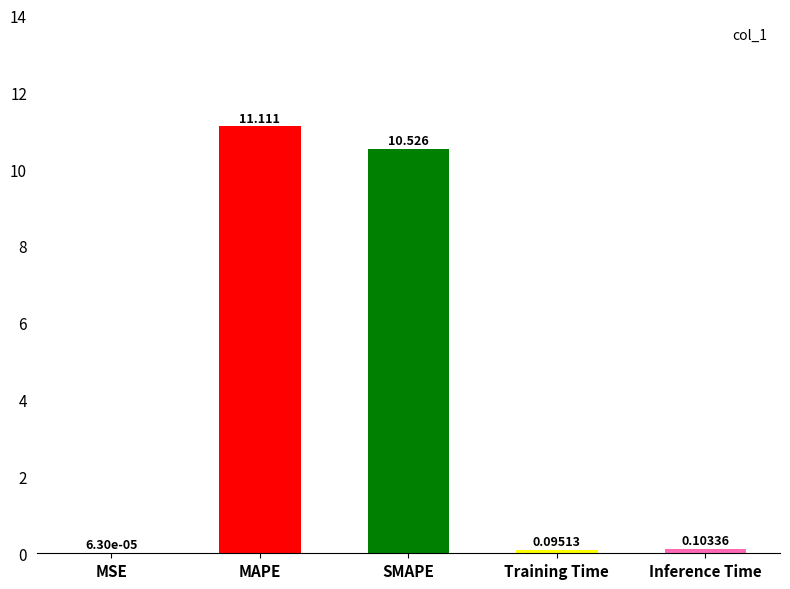

Count the number of categories in the chart.

5